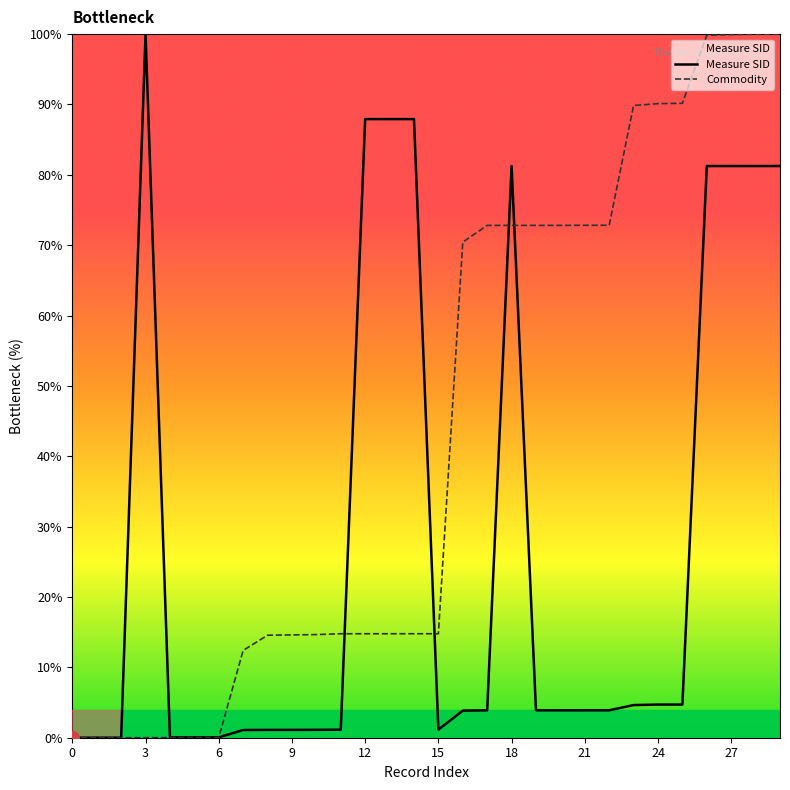

Is this an area chart (filled region under the line)?

No